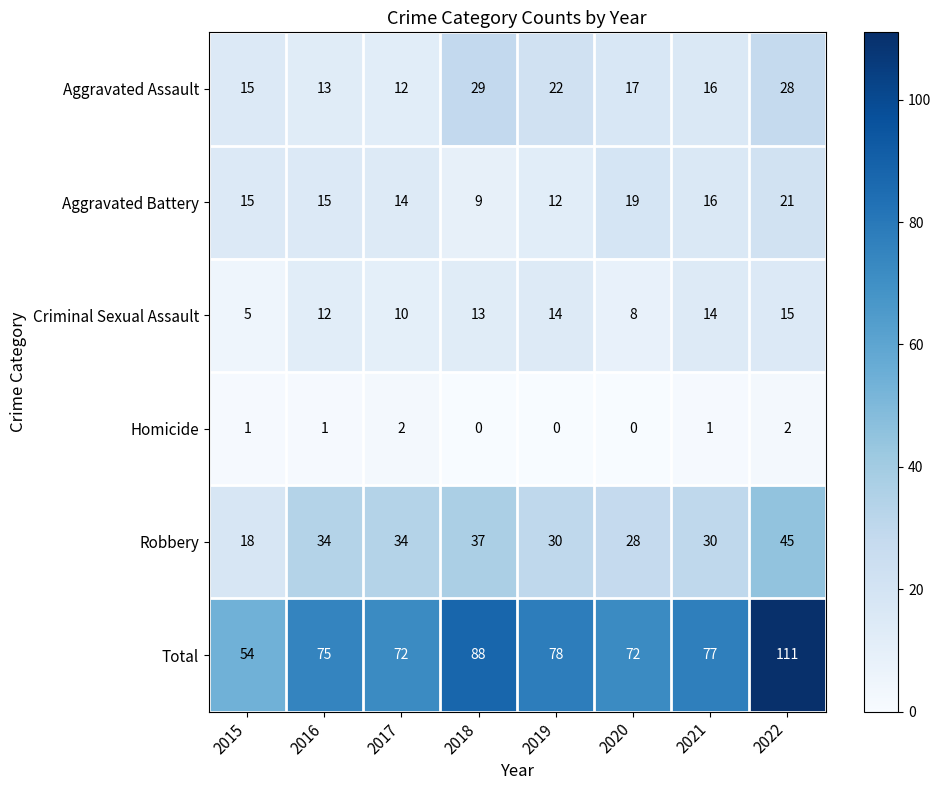

Between 2015 and 2016, which series saw the biggest shift?

Total